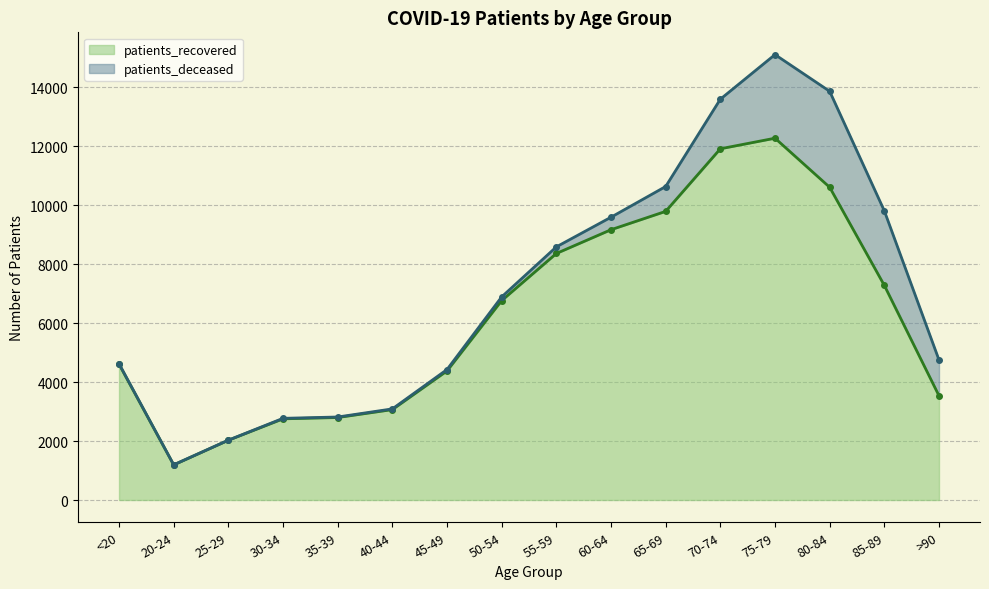

What position from the left is <20?

1